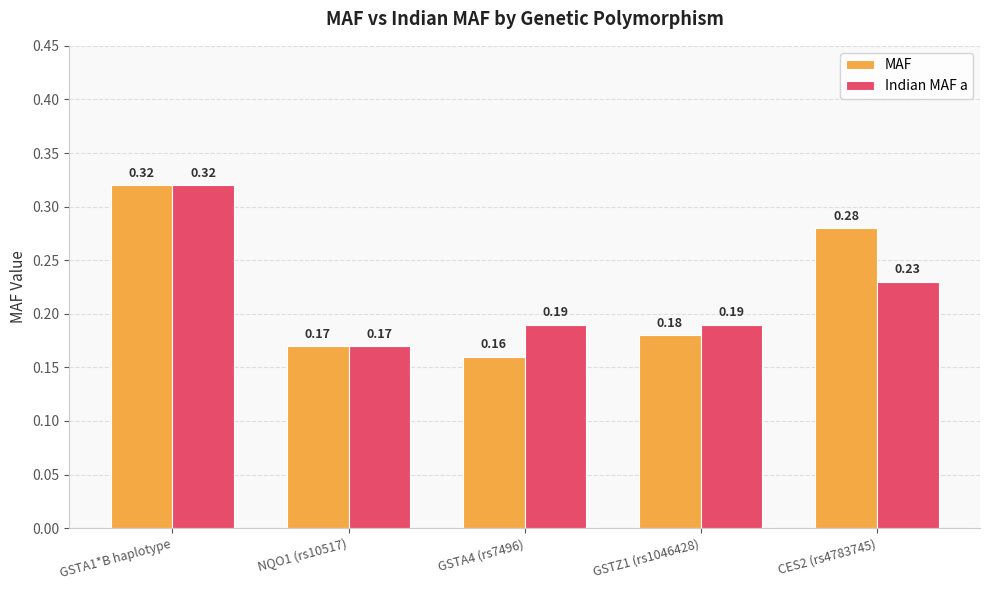

Which series has the largest range (max minus min)?

MAF